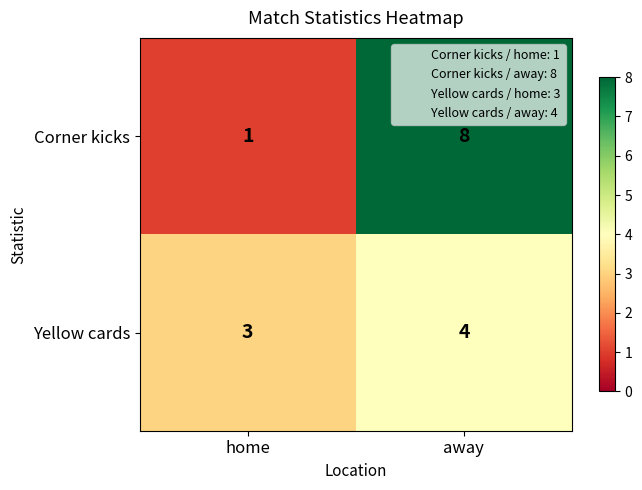

How many distinct data groups are displayed?

2